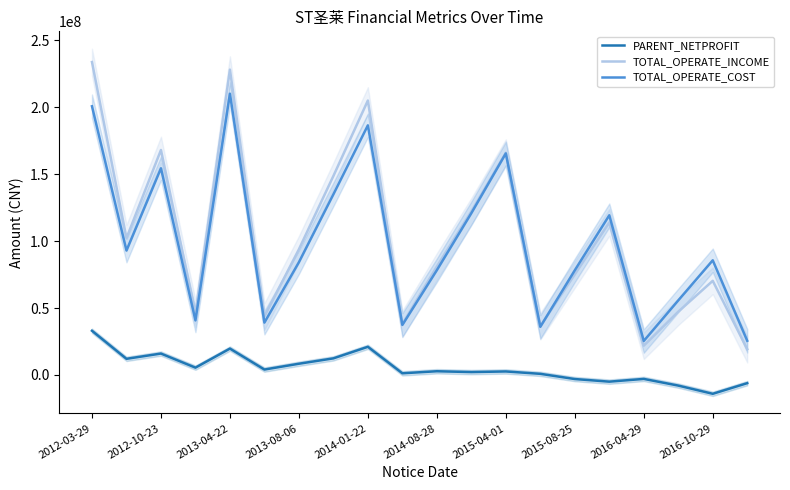

True or false: TOTAL_OPERATE_COST and PARENT_NETPROFIT intersect in this chart.

False